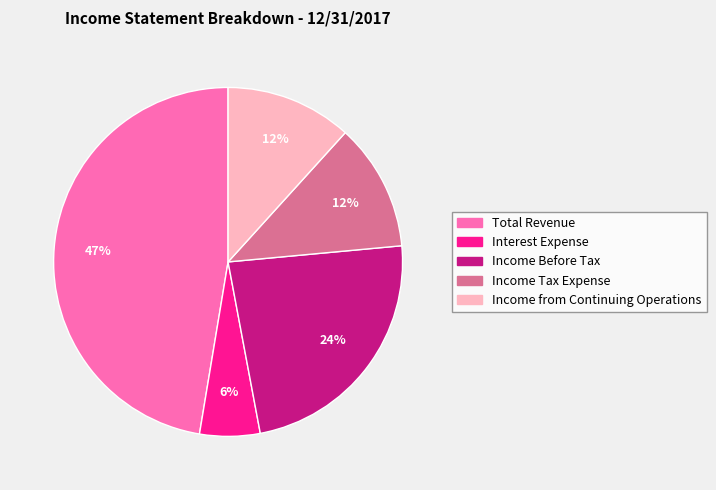

To the nearest percent, what is the difference between the Income Before Tax and Interest Expense slice percentages?

18%